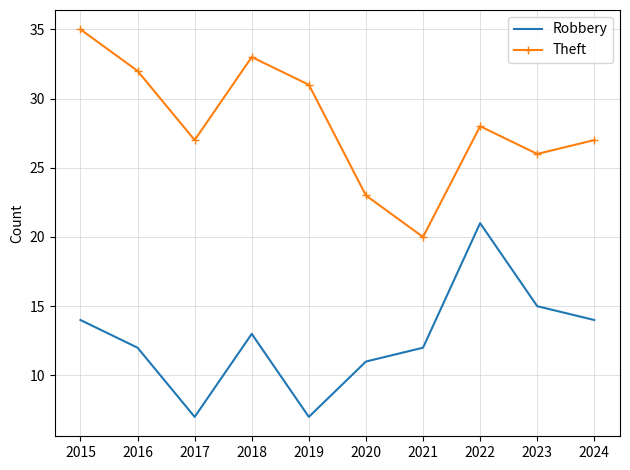

How many interior local peaks does the Theft series have?

2